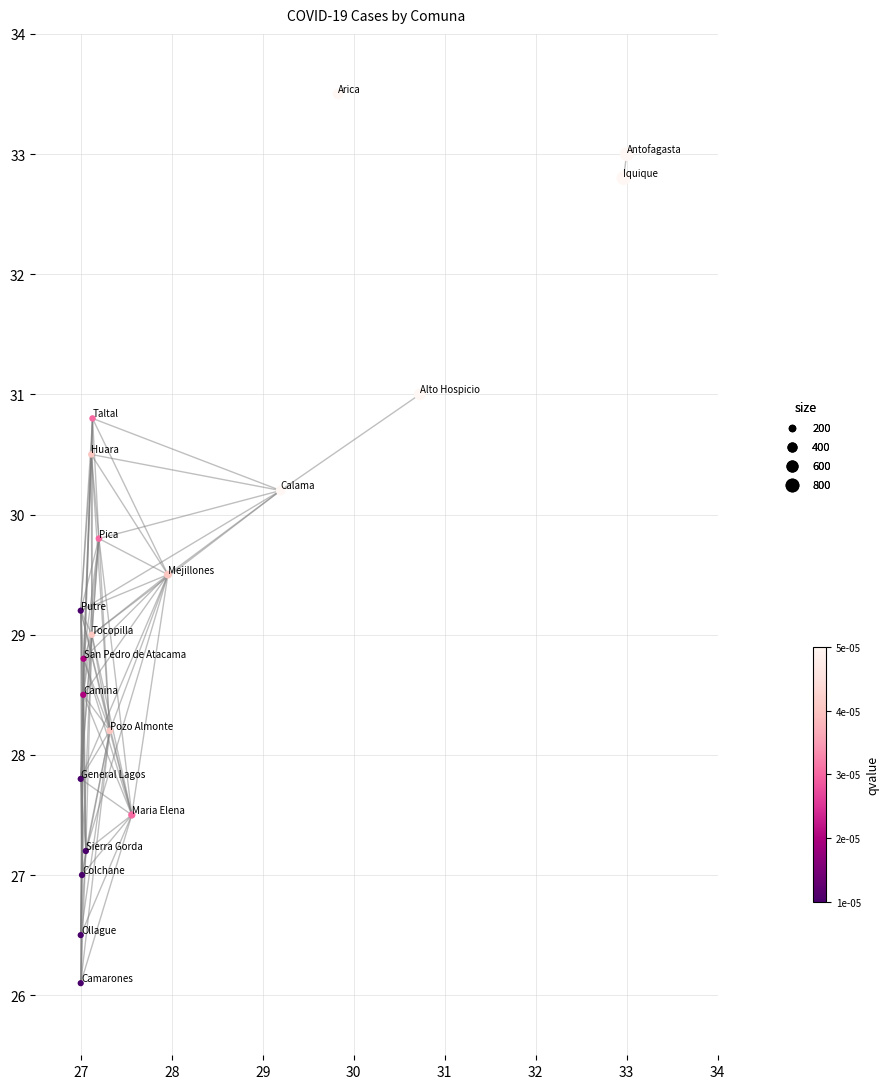

What is the range of Y values (max minus min)?

7.4